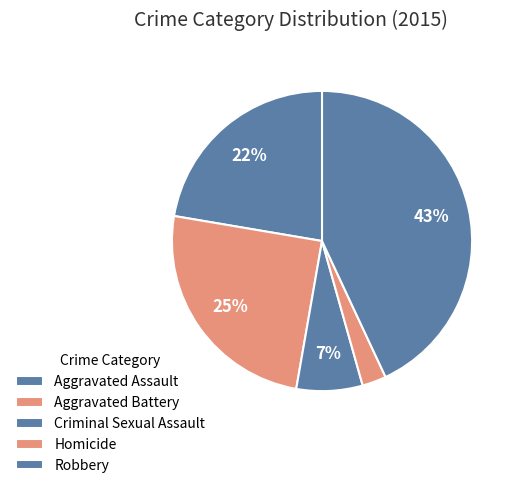

To the nearest percent, what is the difference between the largest and smallest slice percentages?

40%